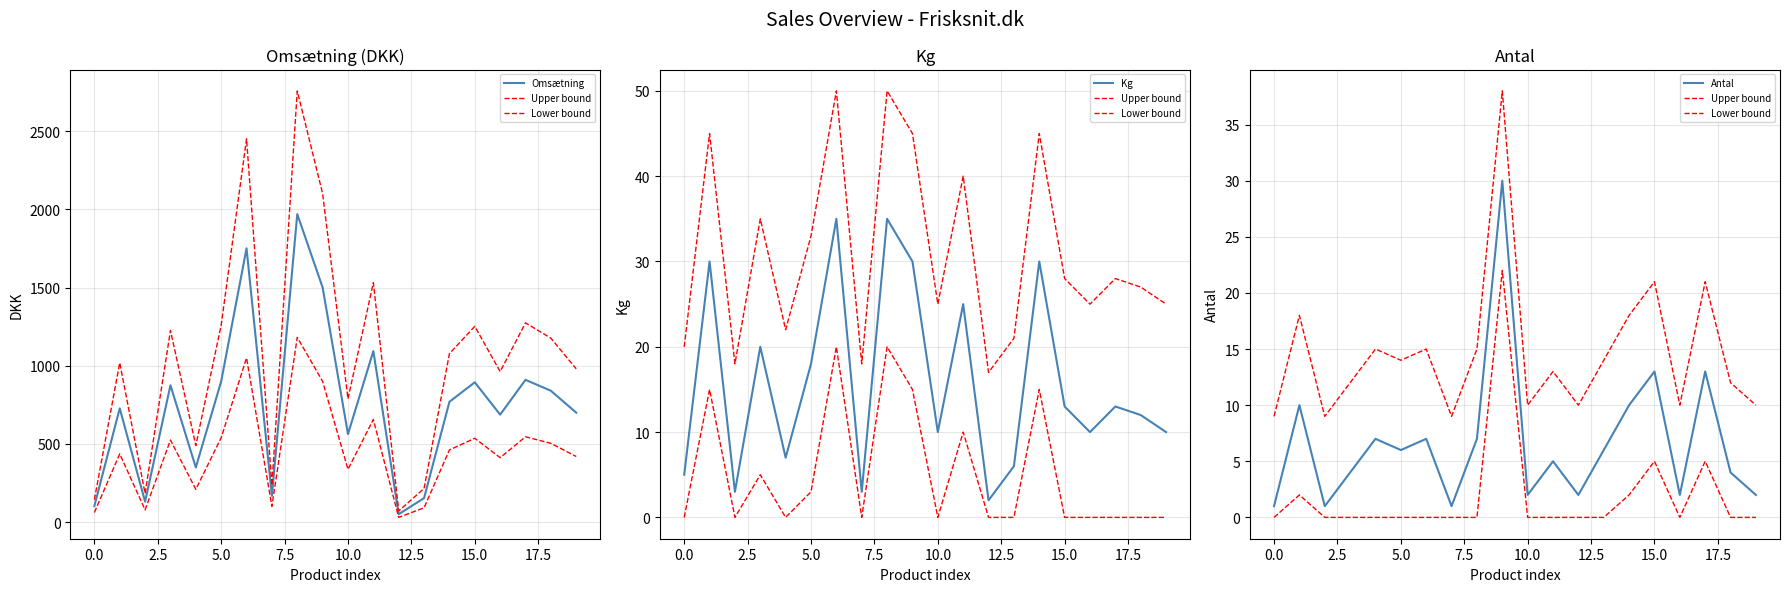

Rank the series by their maximum value, from highest to lowest.

Omsætning, Upper bound, Kg, Antal, Lower bound